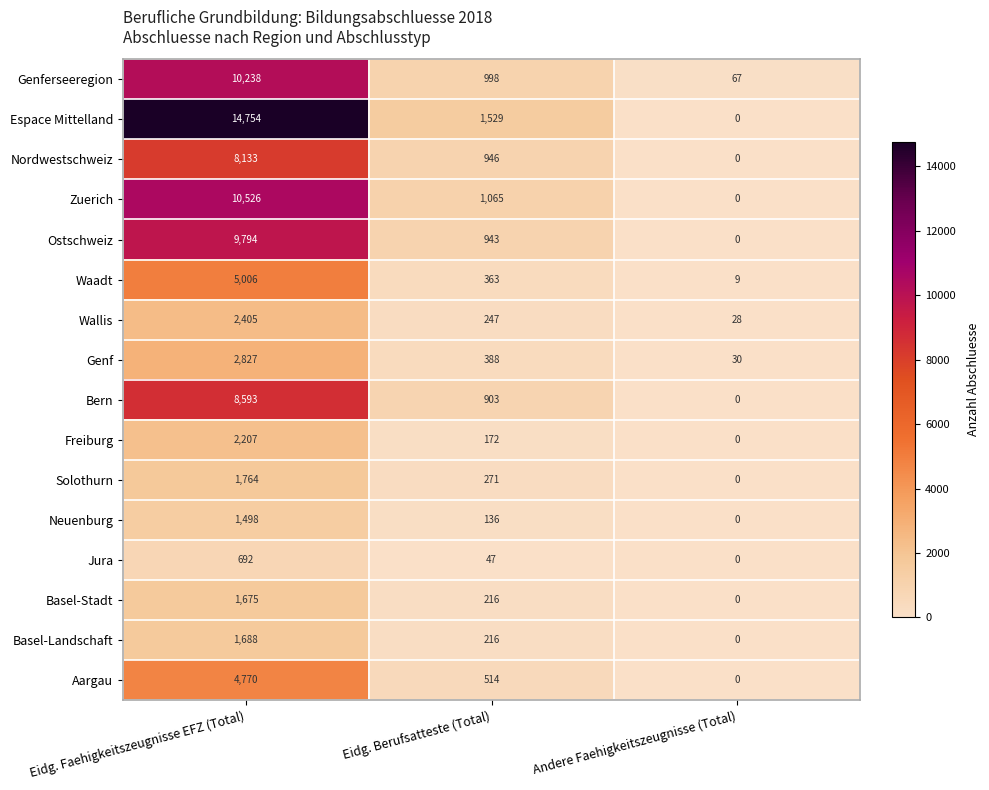

The Basel-Landschaft series shows 298 at Eidg. Berufsatteste (Total). True or false?

False